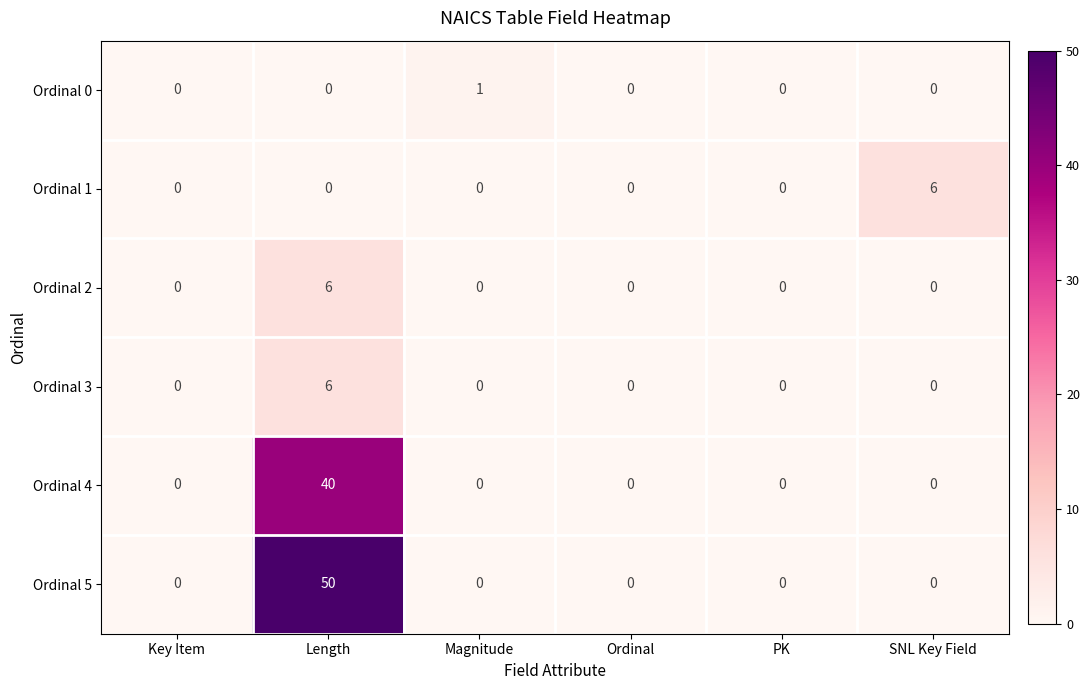

True or false: Ordinal 2 has a value of 6 at Length.

True